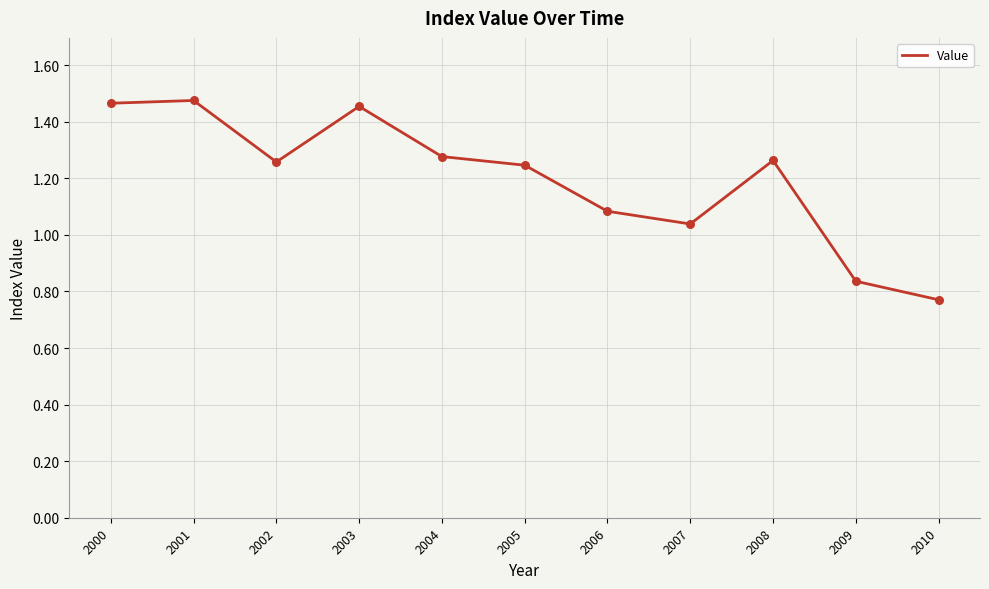

Between 2008 and 2000, which is larger?

2000